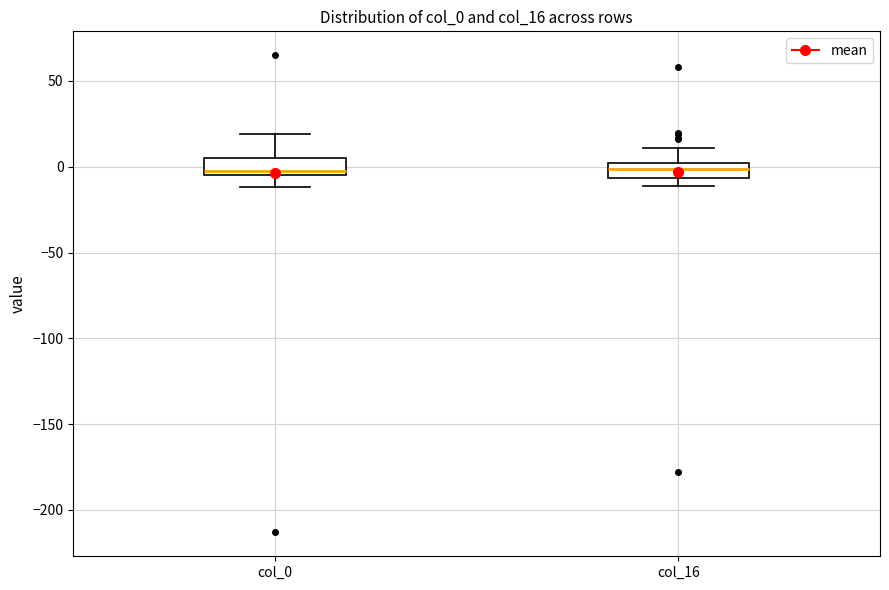

Where is the lower edge of the box for col_16 on the y-axis? The values are not printed on the chart, so give them approximately, as read against the axis.

-5